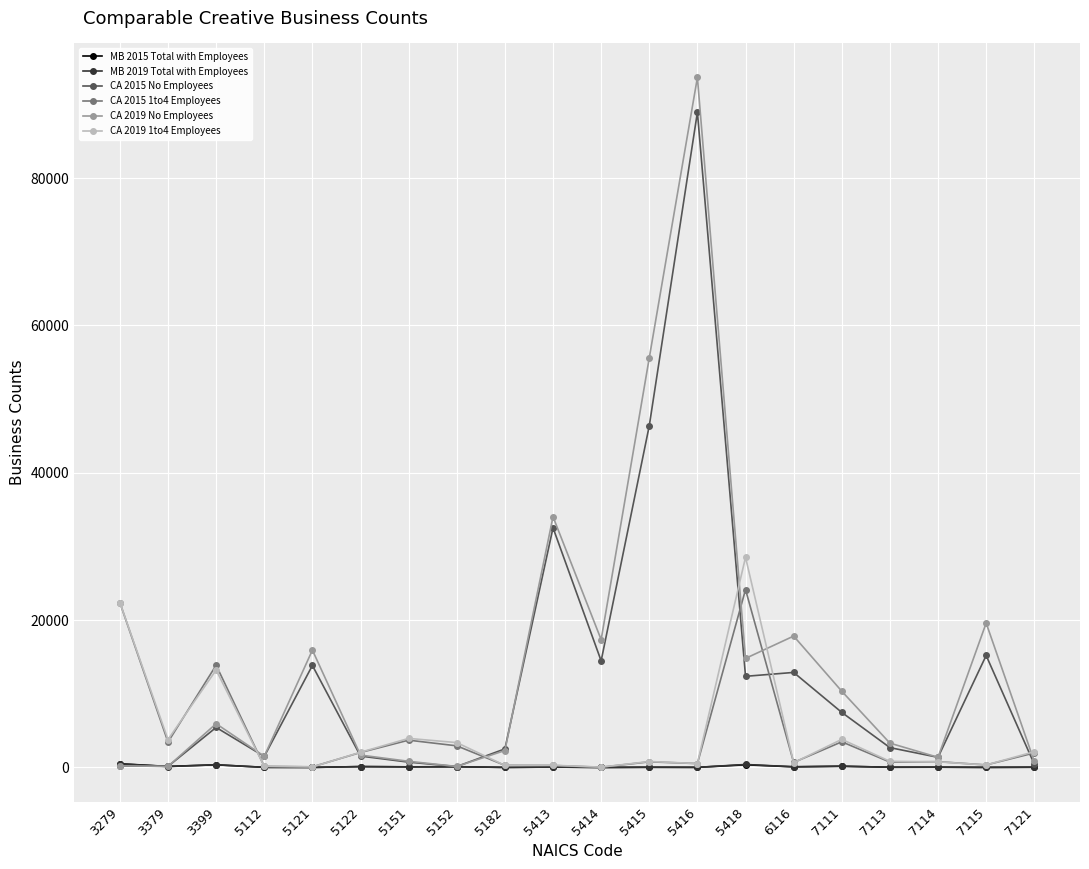

The CA 2019 1to4 Employees series shows 805 at 5415. True or false?

True